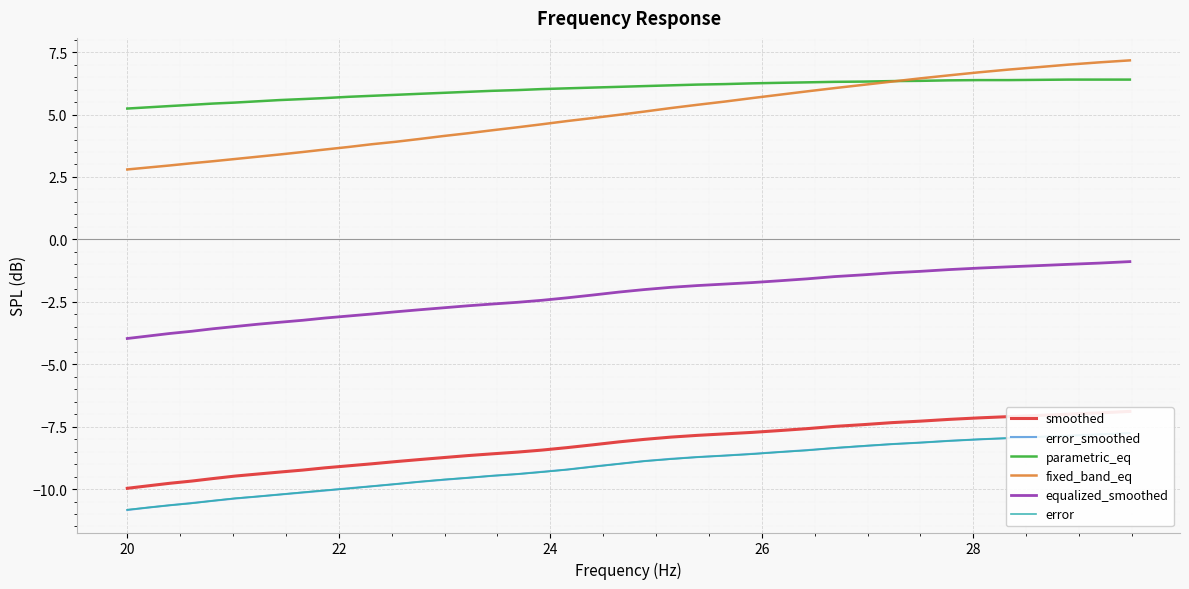

What is the lowest value of the fixed_band_eq series?

2.8